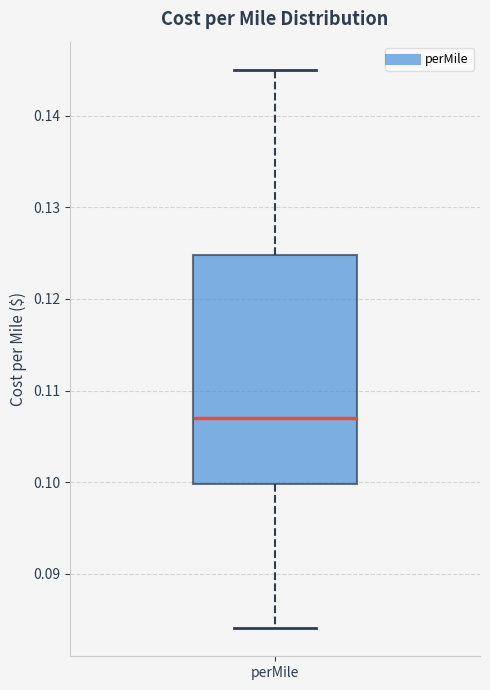

Read this box plot against the y-axis: the position of the median line, the range covered by the box, and the ends of both whiskers. The values are not printed on the chart, so give them approximately, as read against the axis.

median 0.107, box 0.100 to 0.125, whiskers 0.084 to 0.145